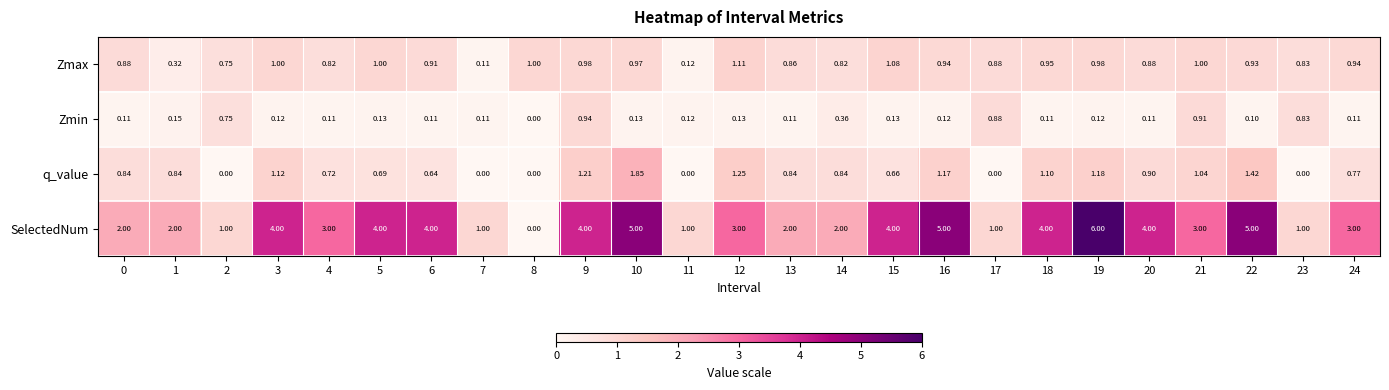

Is the value of SelectedNum at 17 greater than the value of q_value at 4?

Yes